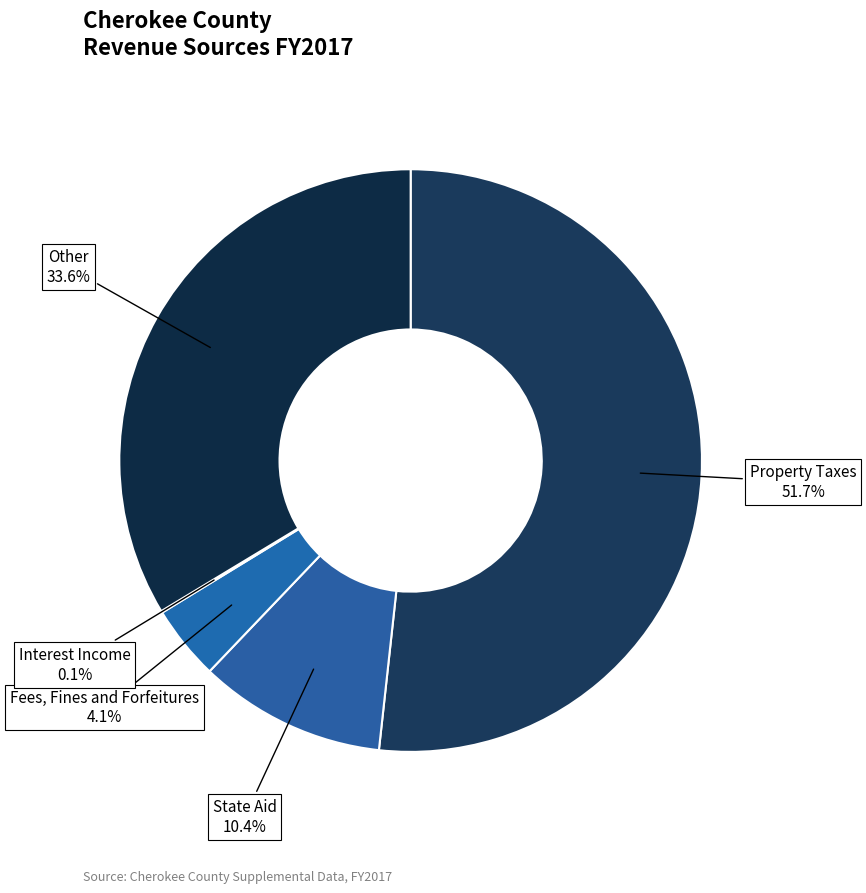

What is the largest slice in the pie chart?

Property Taxes